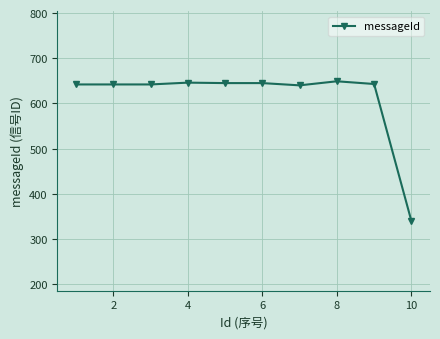

What is the sum of all values?

6134